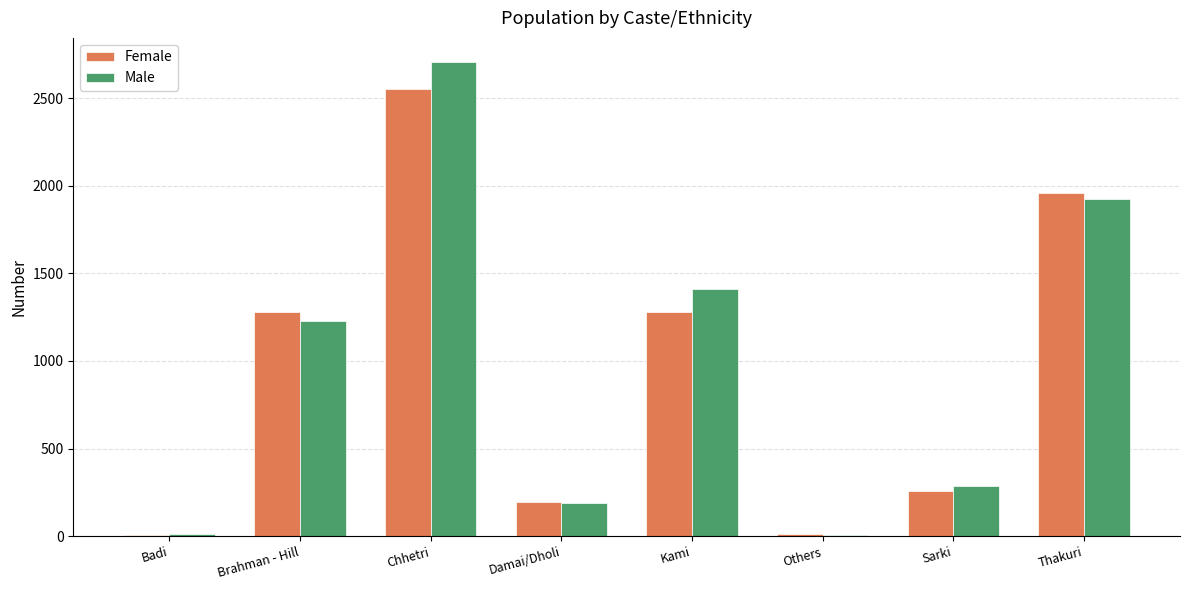

At which category does the chart reach its peak across all series?

Chhetri